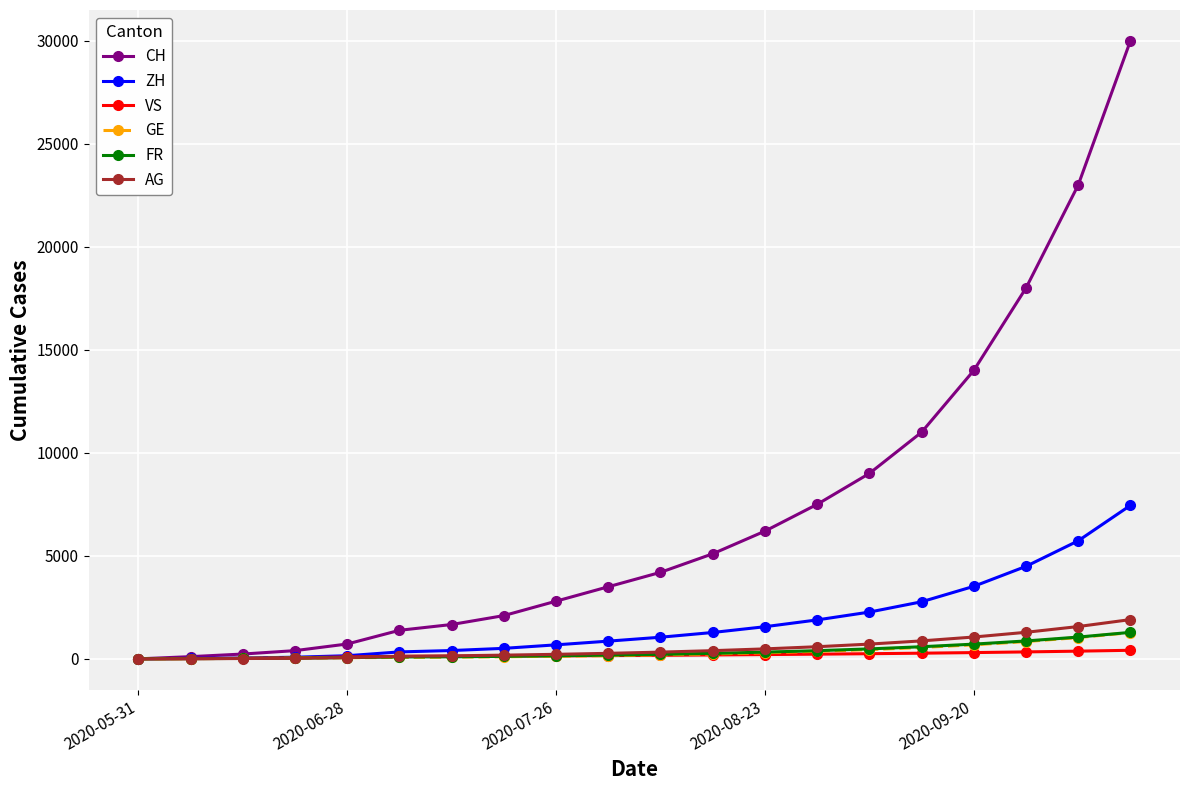

What is the maximum value for GE?

1274